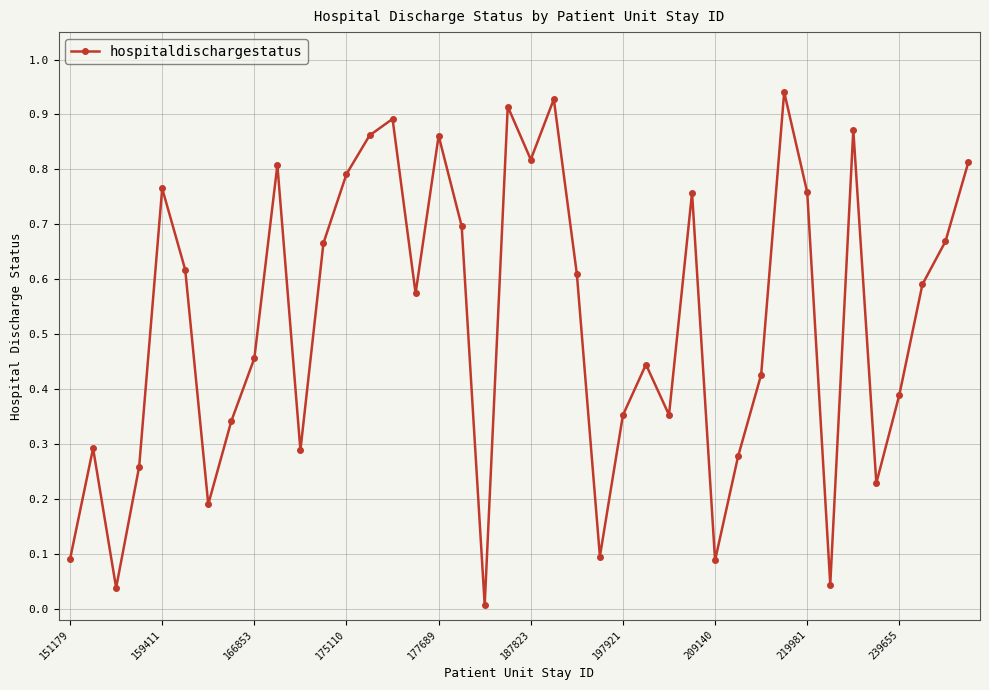

True or false: there are more than 2 points higher than both neighbors.

True